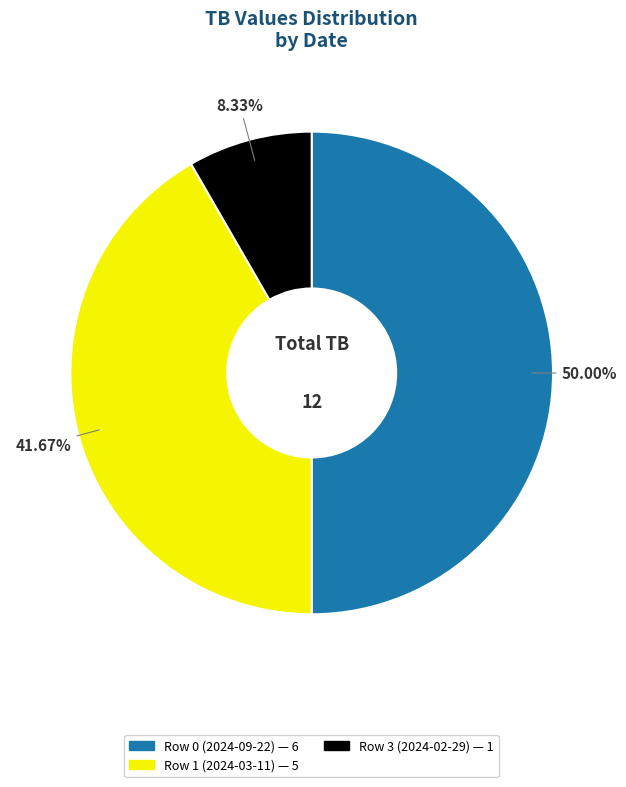

To the nearest percent, what is the average slice percentage?

33%